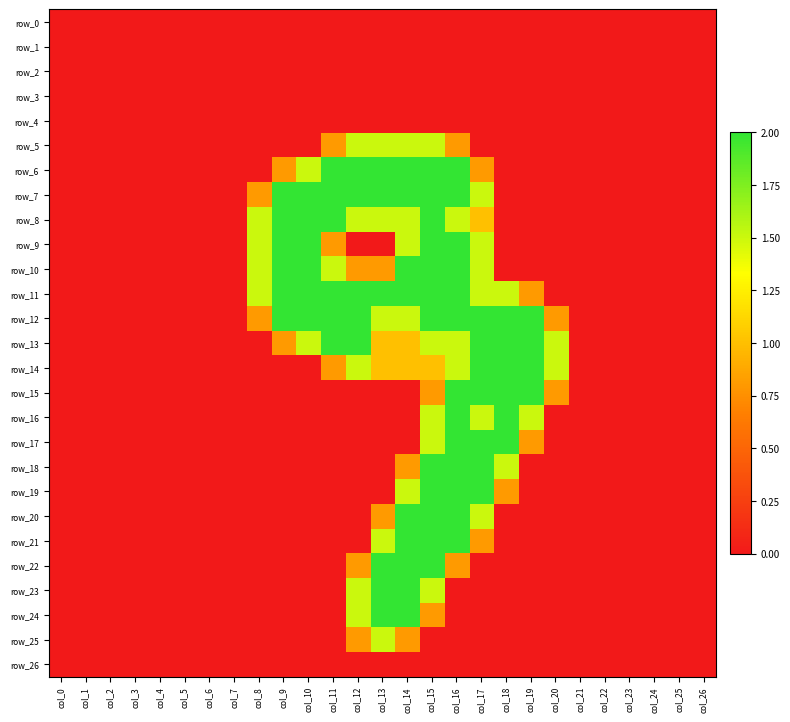

How many categories are shown in the chart?

27